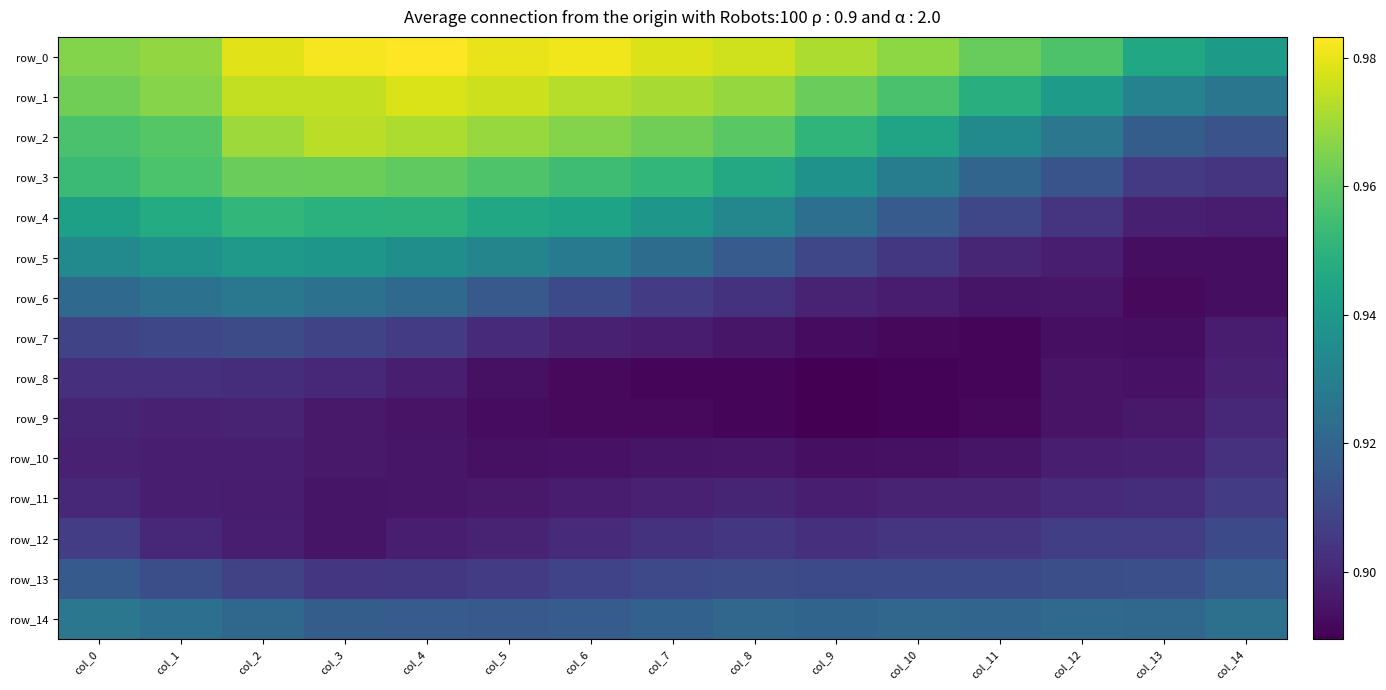

Reading left to right, extract all data points from this chart.

row_0: 1.0	1.0	1.0	1.0	1.0	1.0	1.0	1.0	1.0	1.0	1.0	1.0	1.0	0.9	0.9
row_1: 1.0	1.0	1.0	1.0	1.0	1.0	1.0	1.0	1.0	1.0	1.0	0.9	0.9	0.9	0.9
row_2: 1.0	1.0	1.0	1.0	1.0	1.0	1.0	1.0	1.0	1.0	0.9	0.9	0.9	0.9	0.9
row_3: 1.0	1.0	1.0	1.0	1.0	1.0	1.0	1.0	0.9	0.9	0.9	0.9	0.9	0.9	0.9
row_4: 0.9	0.9	1.0	0.9	0.9	0.9	0.9	0.9	0.9	0.9	0.9	0.9	0.9	0.9	0.9
row_5: 0.9	0.9	0.9	0.9	0.9	0.9	0.9	0.9	0.9	0.9	0.9	0.9	0.9	0.9	0.9
row_6: 0.9	0.9	0.9	0.9	0.9	0.9	0.9	0.9	0.9	0.9	0.9	0.9	0.9	0.9	0.9
row_7: 0.9	0.9	0.9	0.9	0.9	0.9	0.9	0.9	0.9	0.9	0.9	0.9	0.9	0.9	0.9
row_8: 0.9	0.9	0.9	0.9	0.9	0.9	0.9	0.9	0.9	0.9	0.9	0.9	0.9	0.9	0.9
row_9: 0.9	0.9	0.9	0.9	0.9	0.9	0.9	0.9	0.9	0.9	0.9	0.9	0.9	0.9	0.9
row_10: 0.9	0.9	0.9	0.9	0.9	0.9	0.9	0.9	0.9	0.9	0.9	0.9	0.9	0.9	0.9
row_11: 0.9	0.9	0.9	0.9	0.9	0.9	0.9	0.9	0.9	0.9	0.9	0.9	0.9	0.9	0.9
row_12: 0.9	0.9	0.9	0.9	0.9	0.9	0.9	0.9	0.9	0.9	0.9	0.9	0.9	0.9	0.9
row_13: 0.9	0.9	0.9	0.9	0.9	0.9	0.9	0.9	0.9	0.9	0.9	0.9	0.9	0.9	0.9
row_14: 0.9	0.9	0.9	0.9	0.9	0.9	0.9	0.9	0.9	0.9	0.9	0.9	0.9	0.9	0.9